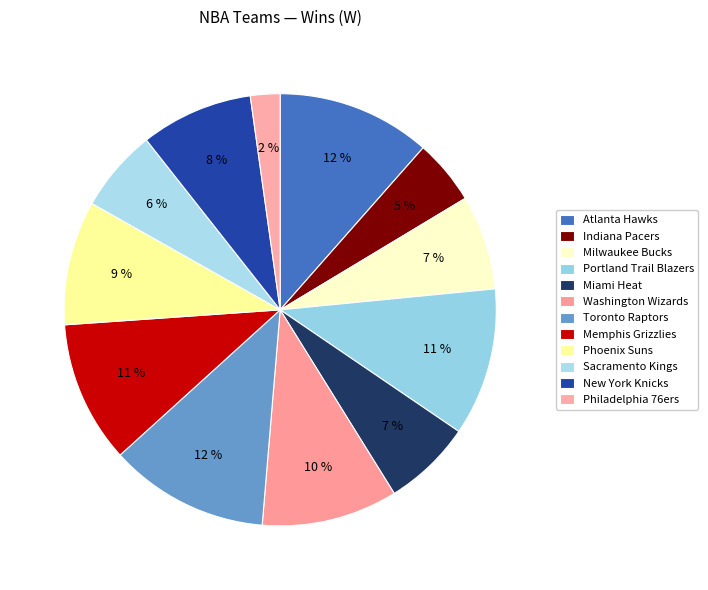

Approximately how many times larger is the value at Toronto Raptors compared to New York Knicks?

1.4